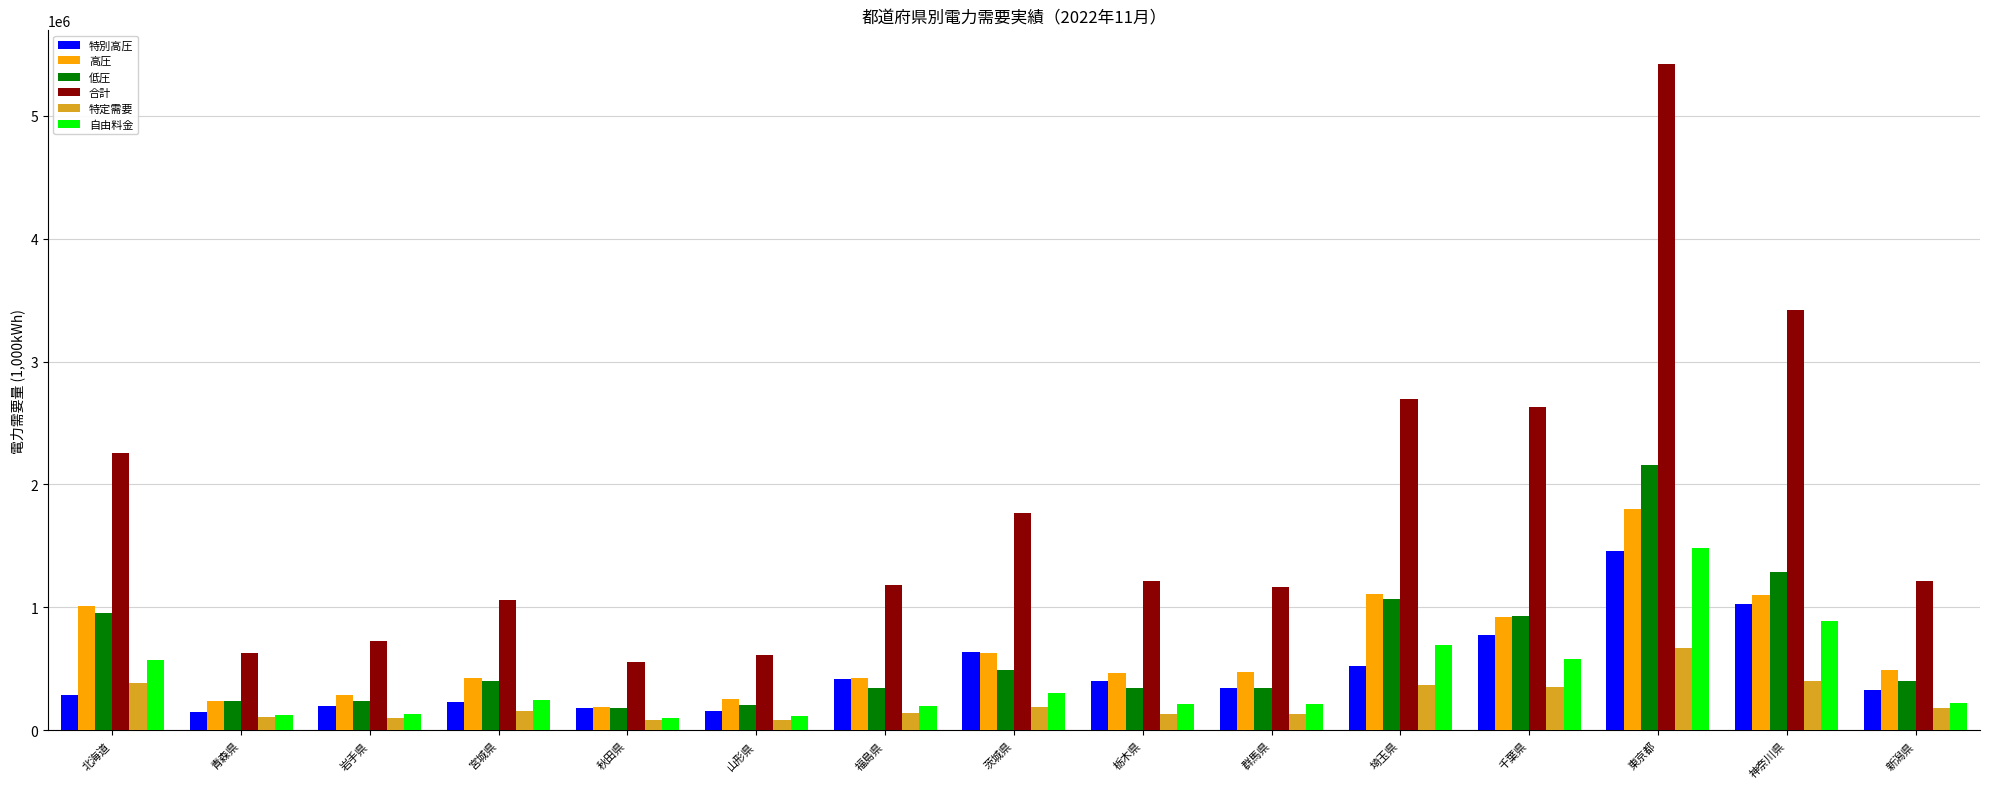

What is the label of the 10th bar from the left?

群馬県